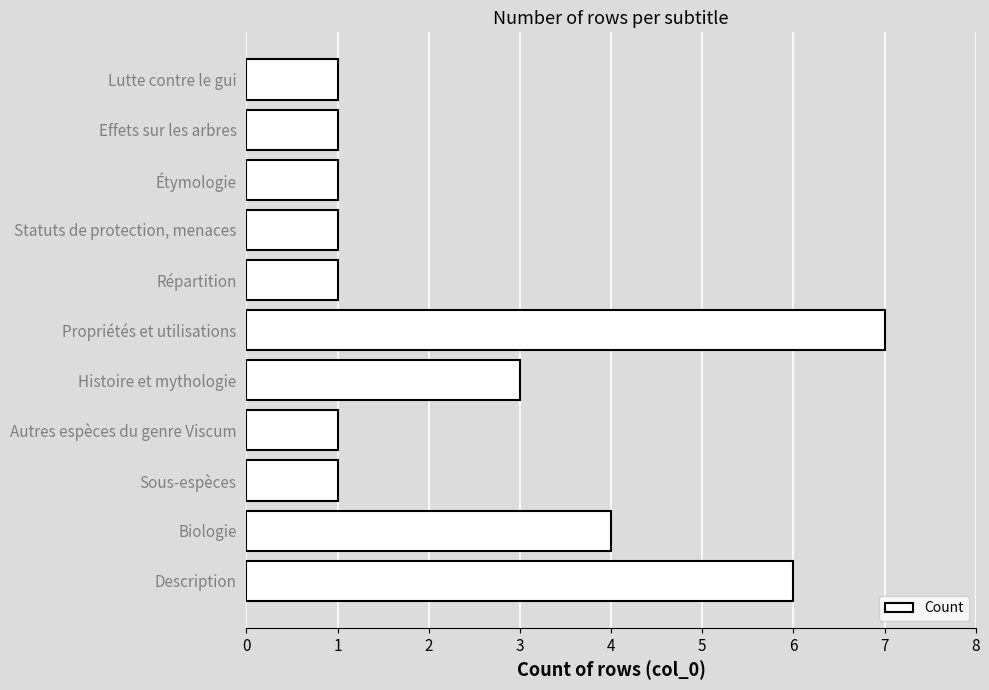

The value at Effets sur les arbres is 1. True or false?

True